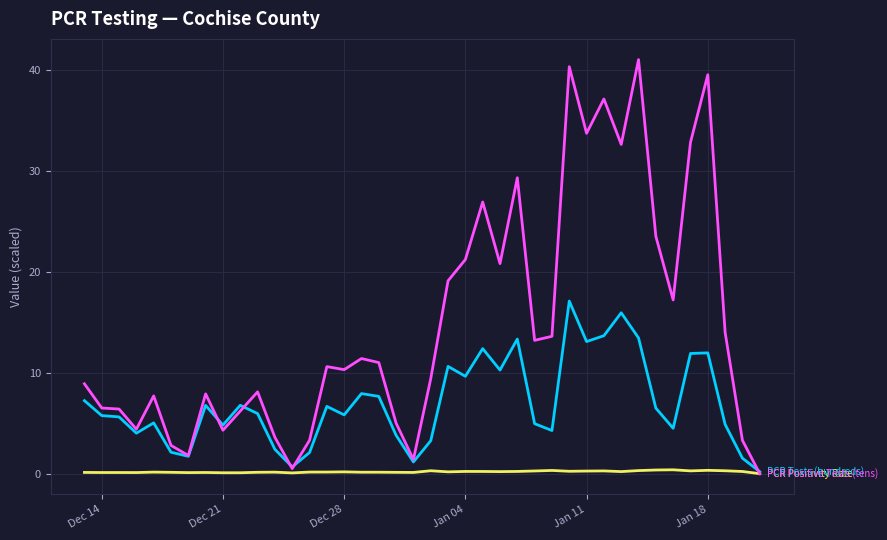

What is the greatest value displayed?

41.0